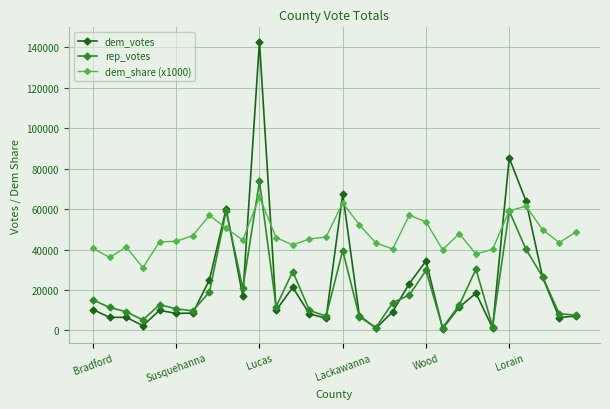

Rank the series by their maximum value, from highest to lowest.

dem_votes, rep_votes, dem_share (x1000)